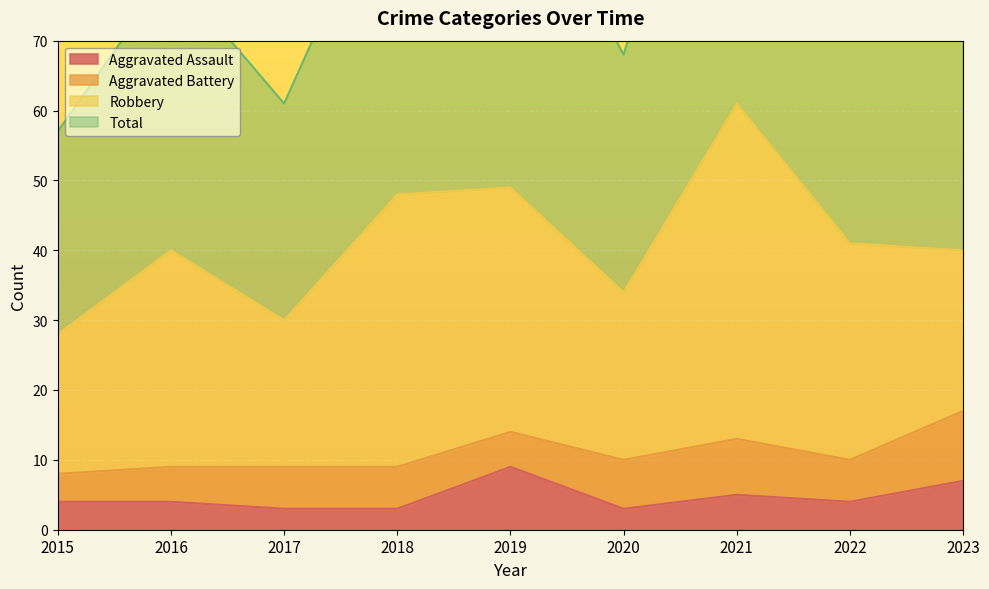

Which has a higher value, 2021 or 2022?

2021